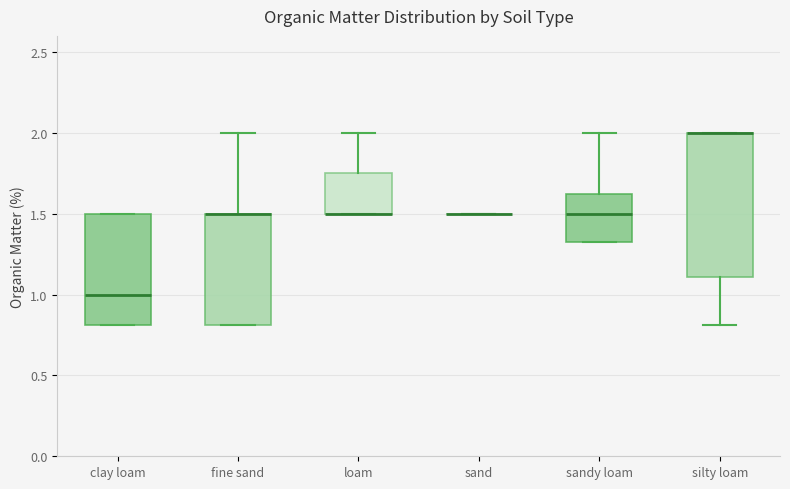

Where is the lower edge of the box for loam on the y-axis? The values are not printed on the chart, so give them approximately, as read against the axis.

1.50